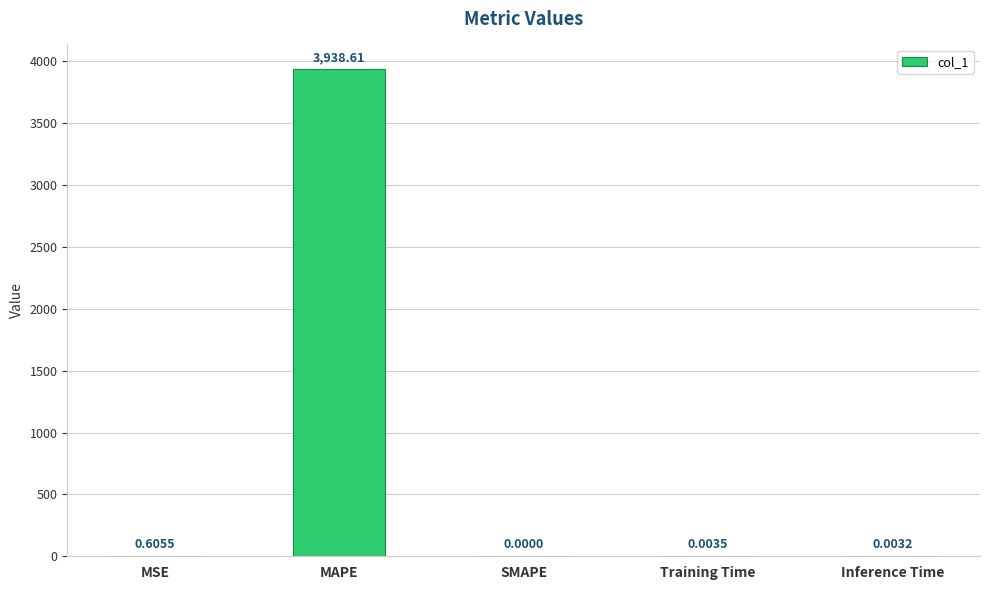

What is the maximum value shown in the chart?

3938.6